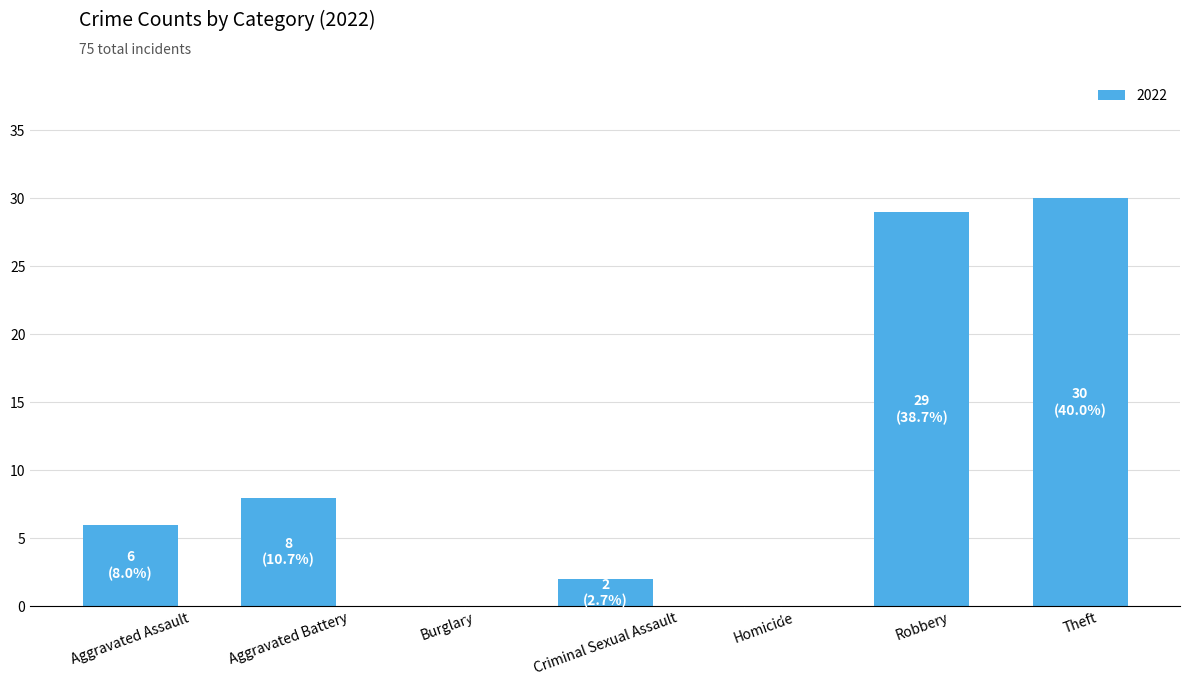

At which label is the value closest to 15?

Aggravated Battery